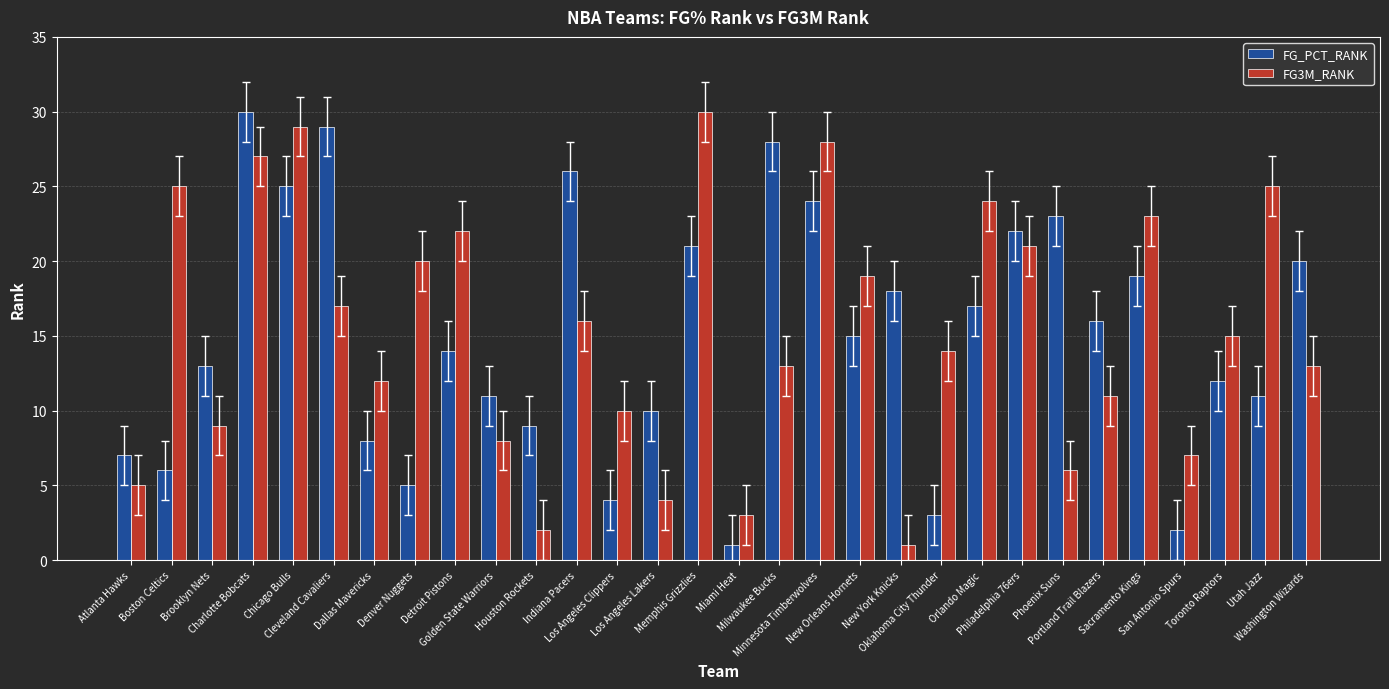

How many bars are there in total?

60